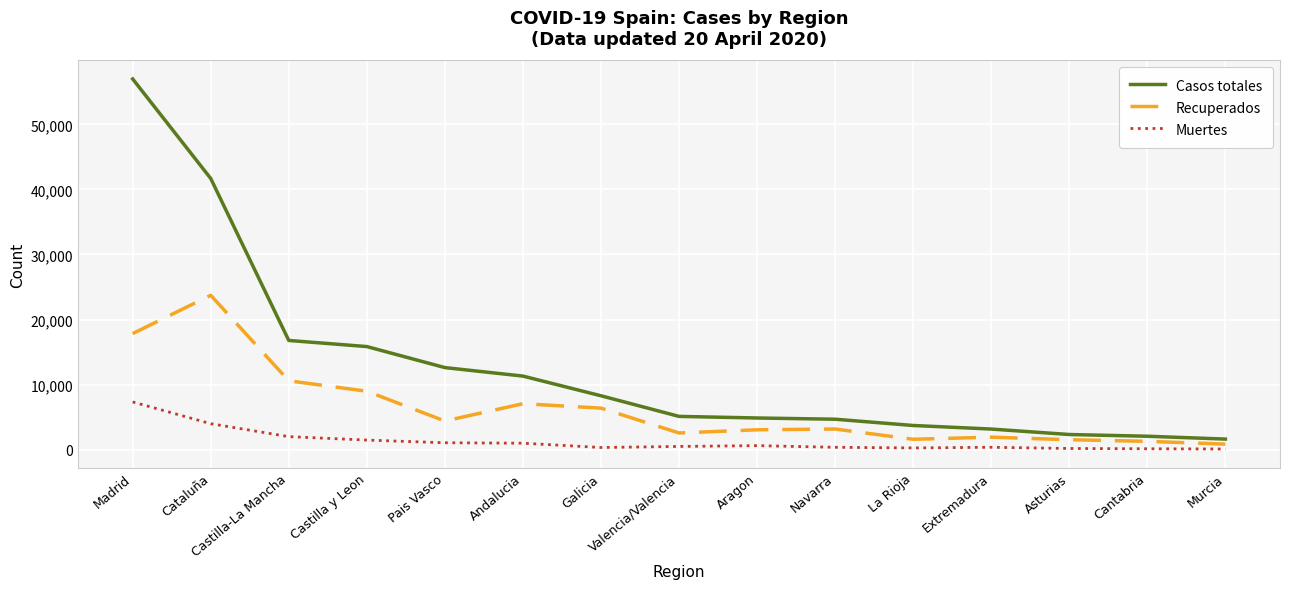

At which category is the sum across all series the highest?

Madrid